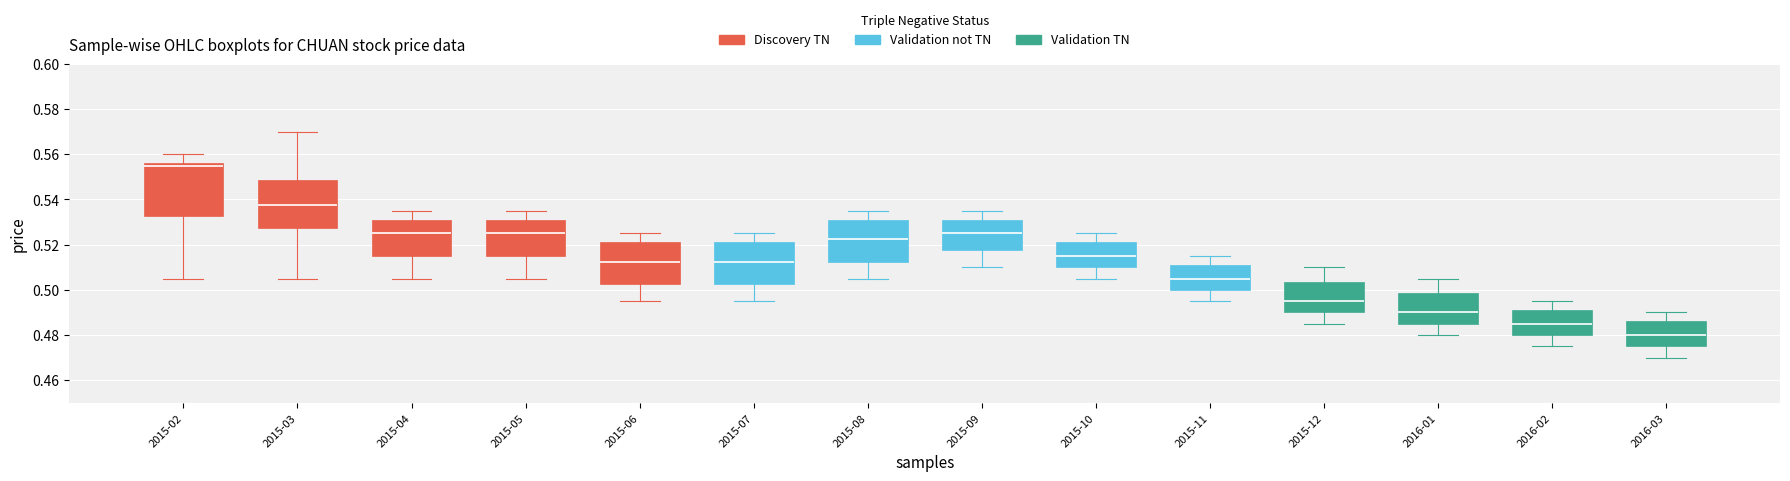

Reading left to right, transcribe this box plot: for each box, give where its median line is, the range the box spans, and where its two whiskers end, as read against the y-axis. The values are not printed on the chart, so give them approximately, as read against the axis.

2015-02: median 0.556 (just below the box's upper edge), box 0.532 to 0.556, whiskers 0.506 to 0.560
2015-03: median 0.538, box 0.528 to 0.548, whiskers 0.506 to 0.570
2015-04: median 0.526, box 0.516 to 0.532, whiskers 0.506 to 0.536
2015-05: median 0.526, box 0.516 to 0.532, whiskers 0.506 to 0.536
2015-06: median 0.512, box 0.502 to 0.522, whiskers 0.496 to 0.526
2015-07: median 0.512, box 0.502 to 0.522, whiskers 0.496 to 0.526
2015-08: median 0.522, box 0.512 to 0.532, whiskers 0.506 to 0.536
2015-09: median 0.526, box 0.518 to 0.532, whiskers 0.510 to 0.536
2015-10: median 0.516, box 0.510 to 0.522, whiskers 0.506 to 0.526
2015-11: median 0.506, box 0.500 to 0.512, whiskers 0.496 to 0.516
2015-12: median 0.496, box 0.490 to 0.504, whiskers 0.486 to 0.510
2016-01: median 0.490, box 0.486 to 0.498, whiskers 0.480 to 0.506
2016-02: median 0.486, box 0.480 to 0.492, whiskers 0.476 to 0.496
2016-03: median 0.480, box 0.476 to 0.486, whiskers 0.470 to 0.490